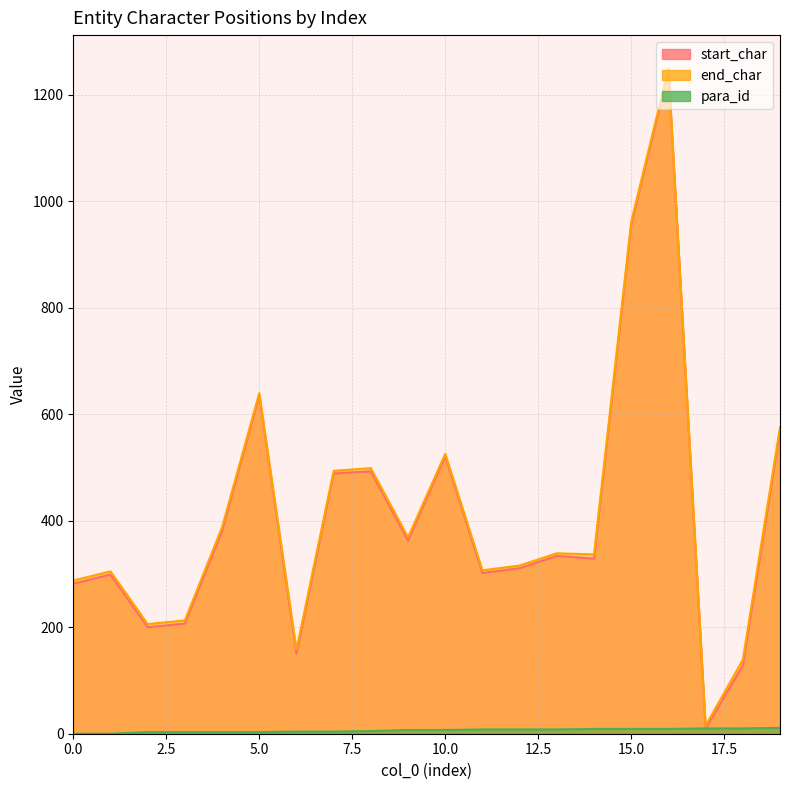

At which label does para_id first exceed 7?

11